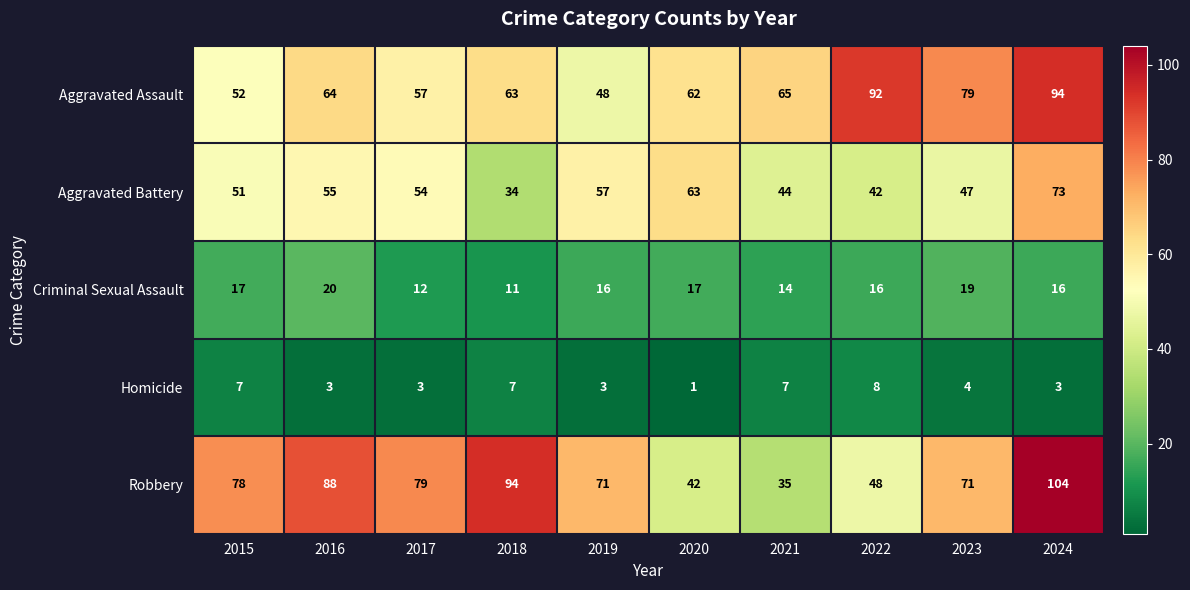

How many data points does each series have?

10